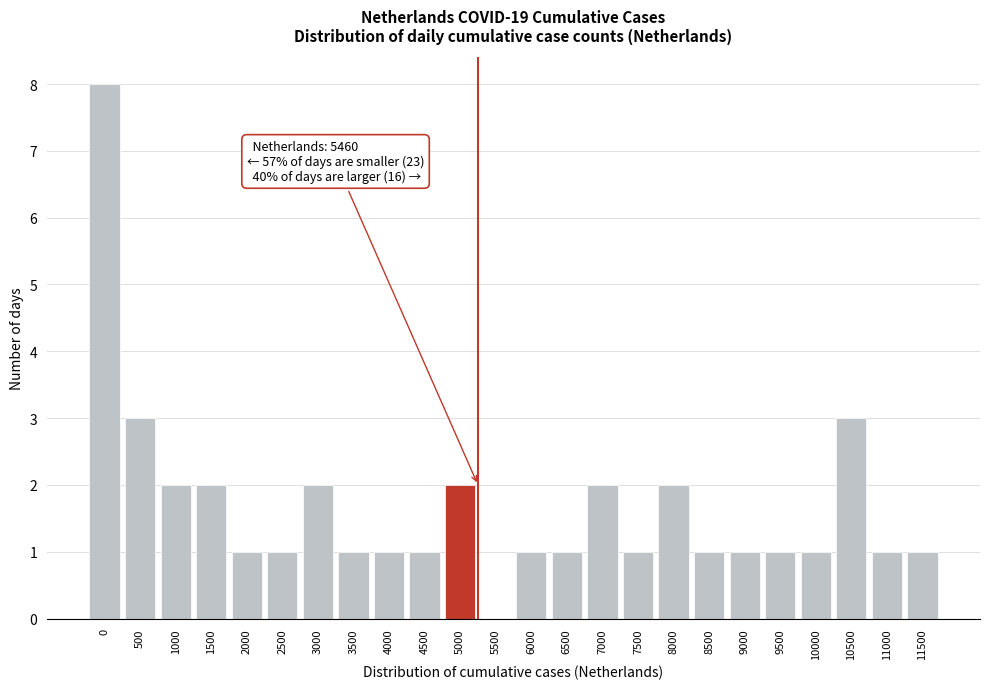

Reading right to left, what are all the values shown in this chart?

11500=1	11000=1	10500=3	10000=1	9500=1	9000=1	8500=1	8000=2	7500=1	7000=2	6500=1	6000=1	5500=0	5000=2	4500=1	4000=1	3500=1	3000=2	2500=1	2000=1	1500=2	1000=2	500=3	0=8